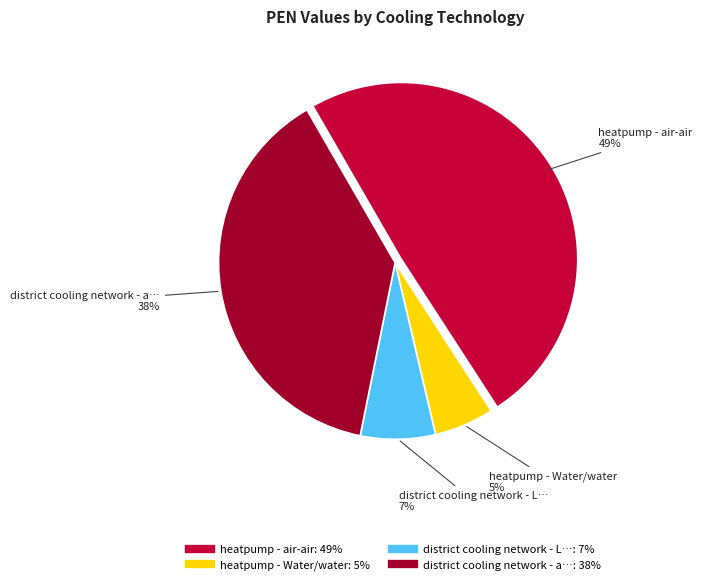

To the nearest percent, what is the average slice percentage?

25%